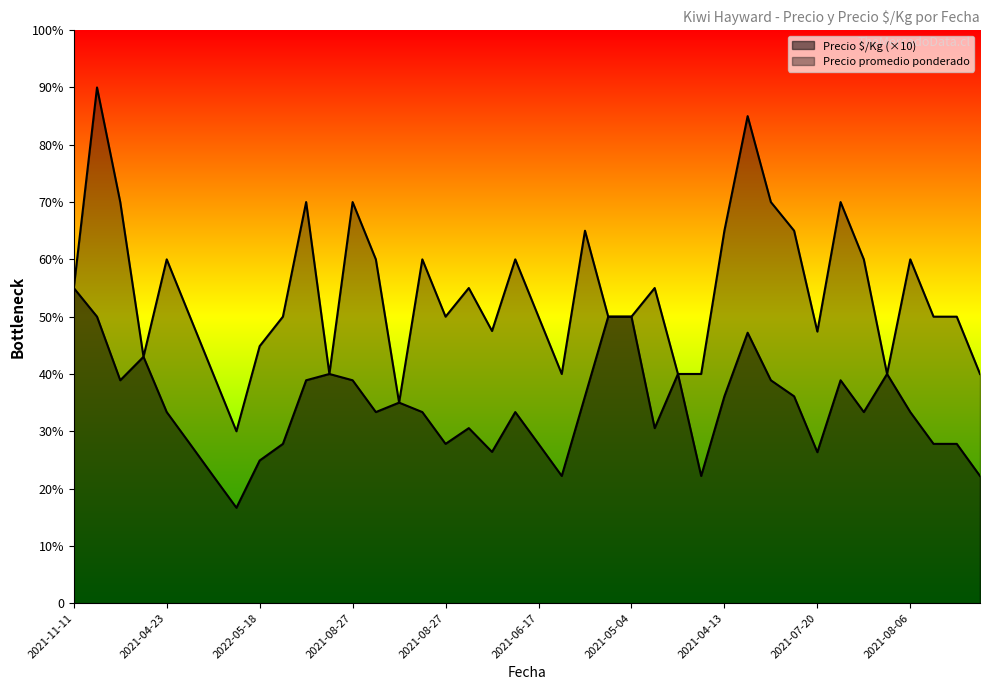

Where does the Precio promedio ponderado series first go above 10000?

2021-11-11